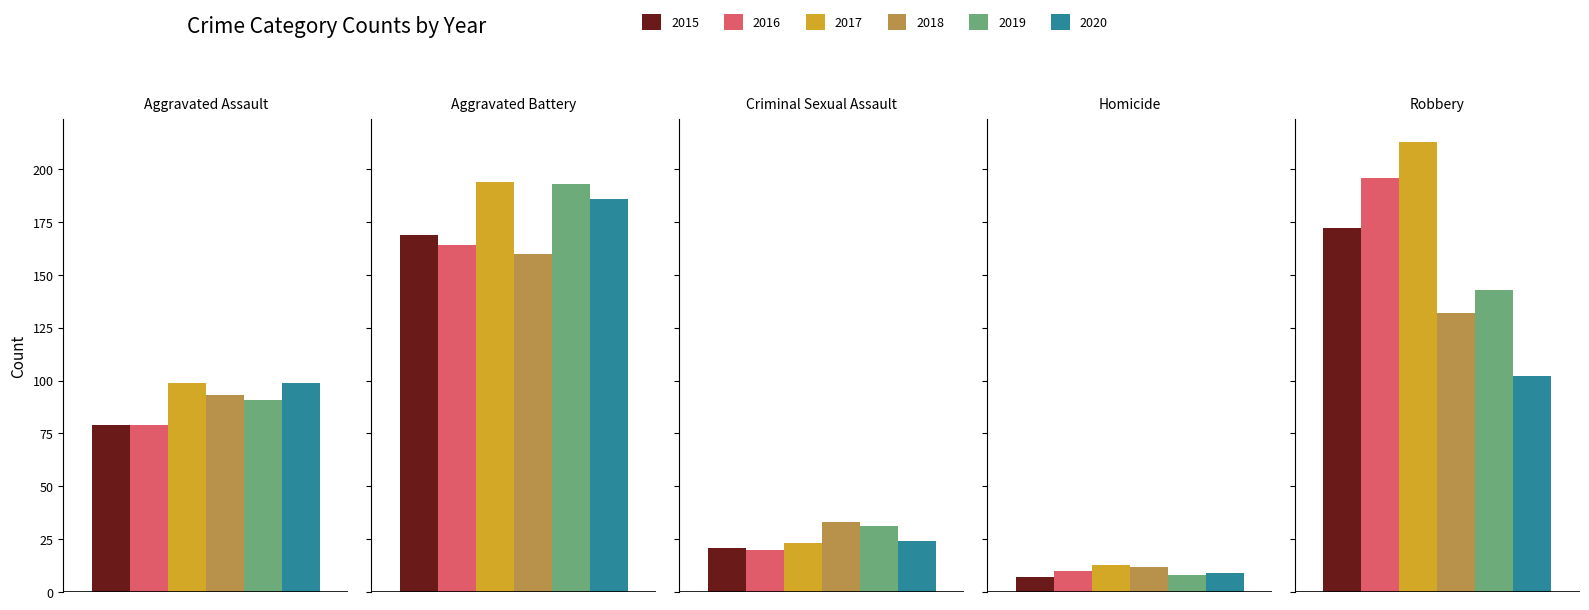

Between Aggravated Assault and Robbery, which series saw the biggest shift?

2016